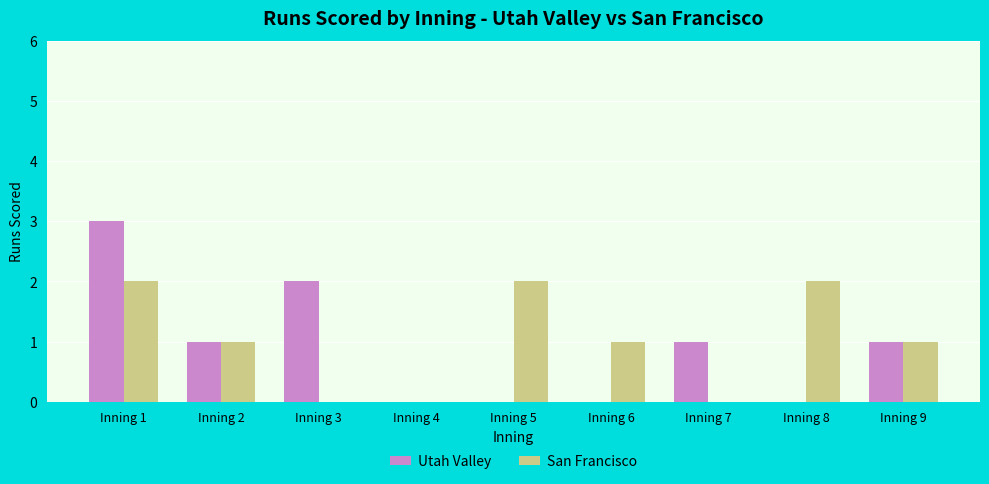

Reading left to right, what are all the values shown in this chart?

Utah Valley: 3	1	2	0	0	0	1	0	1
San Francisco: 2	1	0	0	2	1	0	2	1